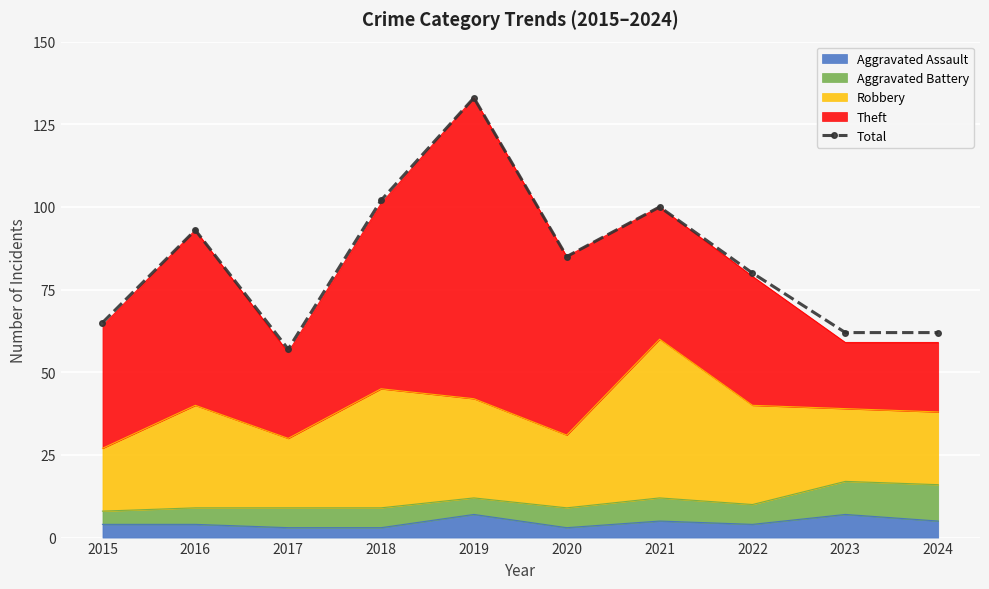

What is the change in value from 2016 to 2022?

-13